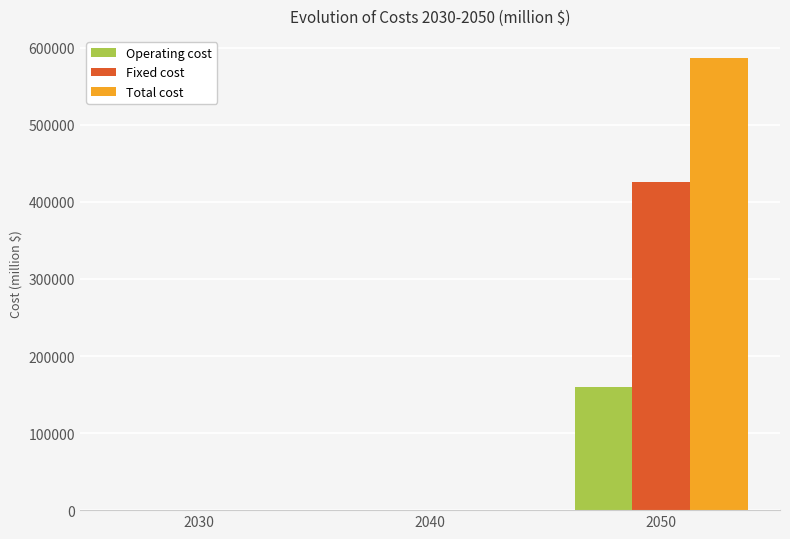

Count the number of data series in this chart.

3